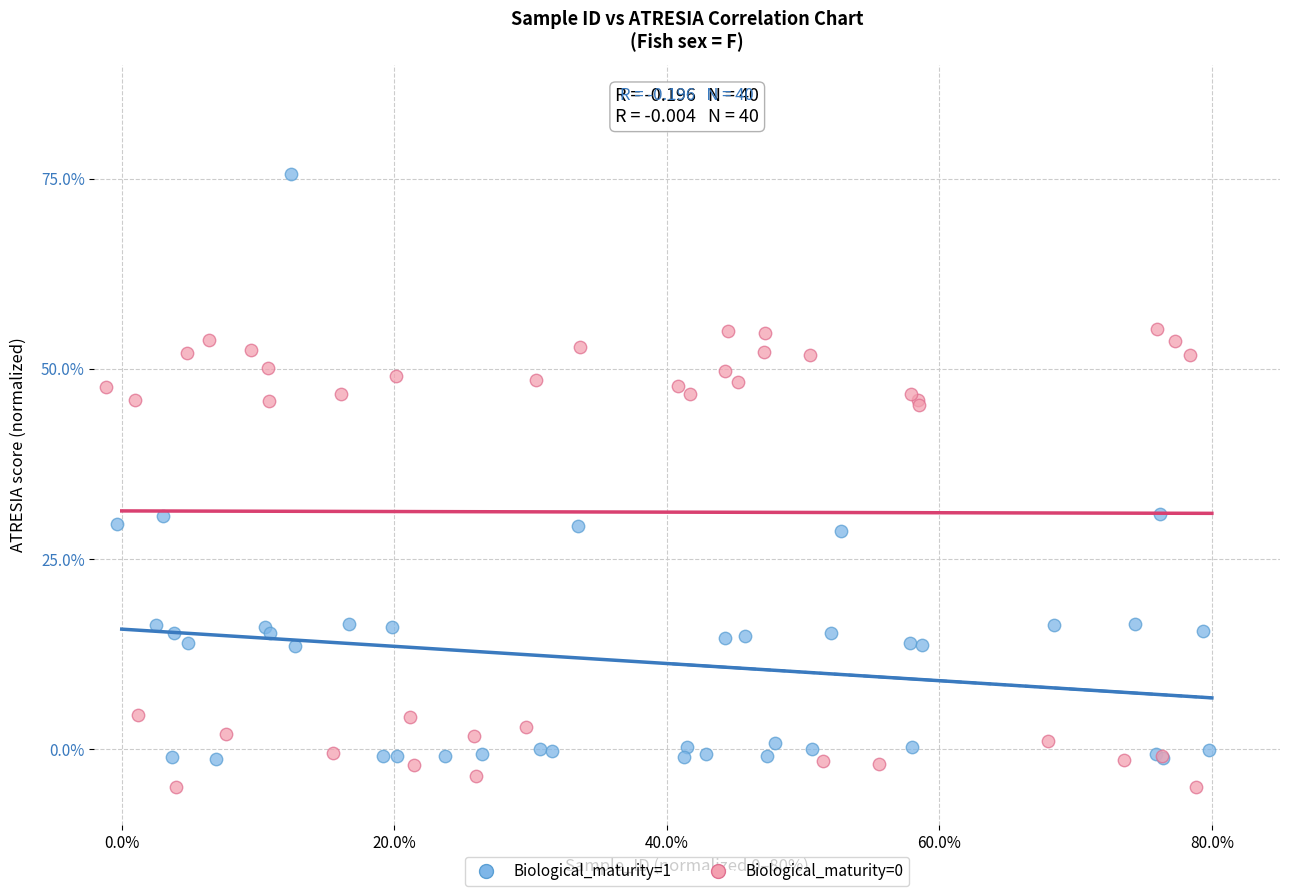

Which series has the largest Y range (max minus min)?

Biological_maturity=1